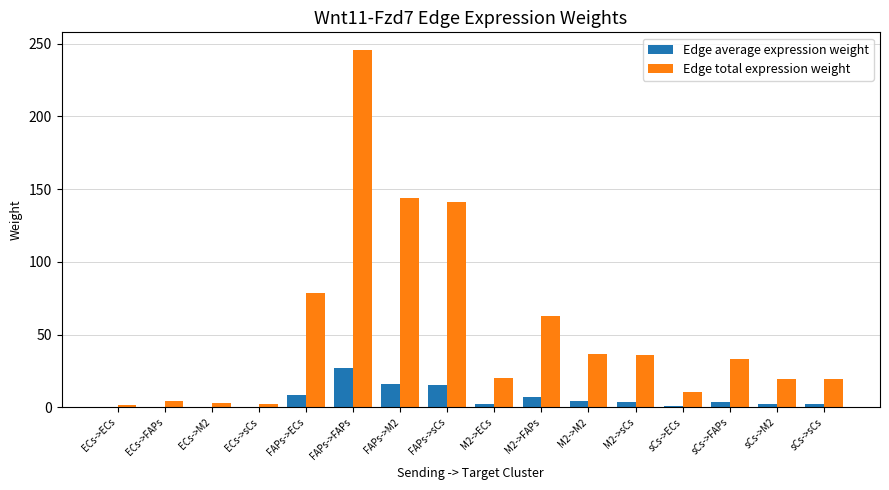

Are the bars grouped side by side (vs. stacked)?

Yes